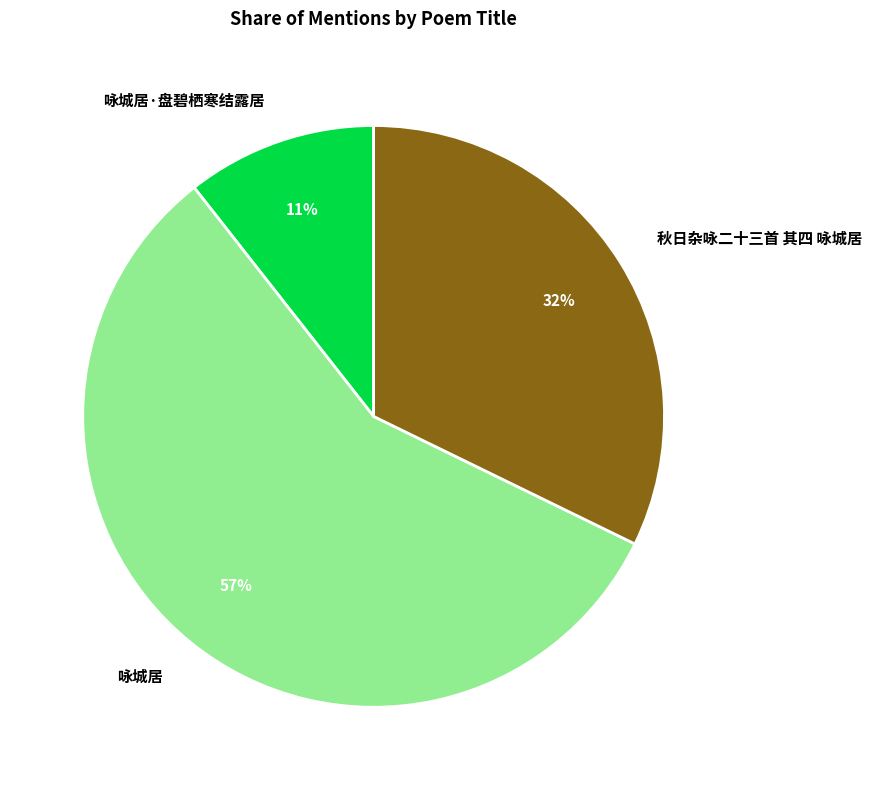

Combined, do 咏城居 and 秋日杂咏二十三首 其四 咏城居 account for over 50%?

Yes